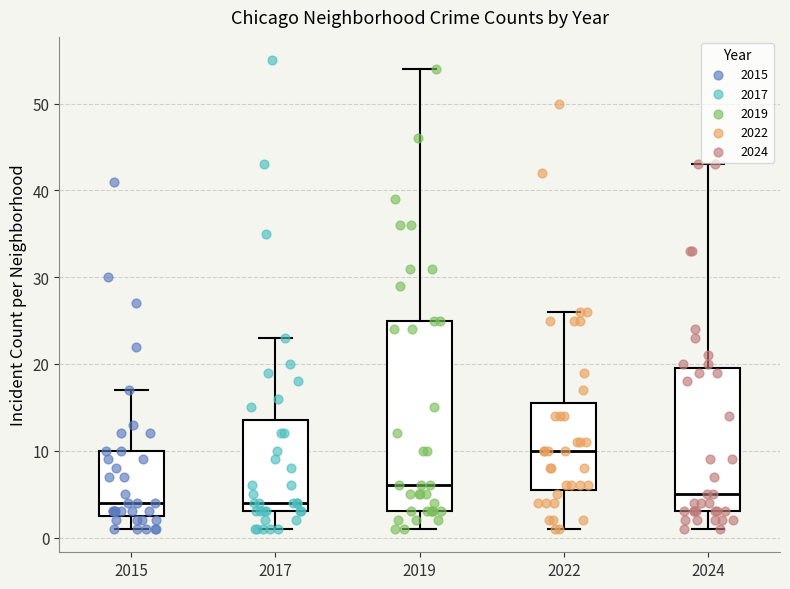

Reading left to right, read every box against the y-axis: the position of its median line, the range the box covers, and the ends of its whiskers. The values are not printed on the chart, so give them approximately, as read against the axis.

2015: median 4, box 3 to 10, whiskers 1 to 17
2017: median 4, box 3 to 14, whiskers 1 to 23
2019: median 6, box 3 to 25, whiskers 1 to 54
2022: median 10, box 6 to 16, whiskers 1 to 26
2024: median 5, box 3 to 20, whiskers 1 to 43